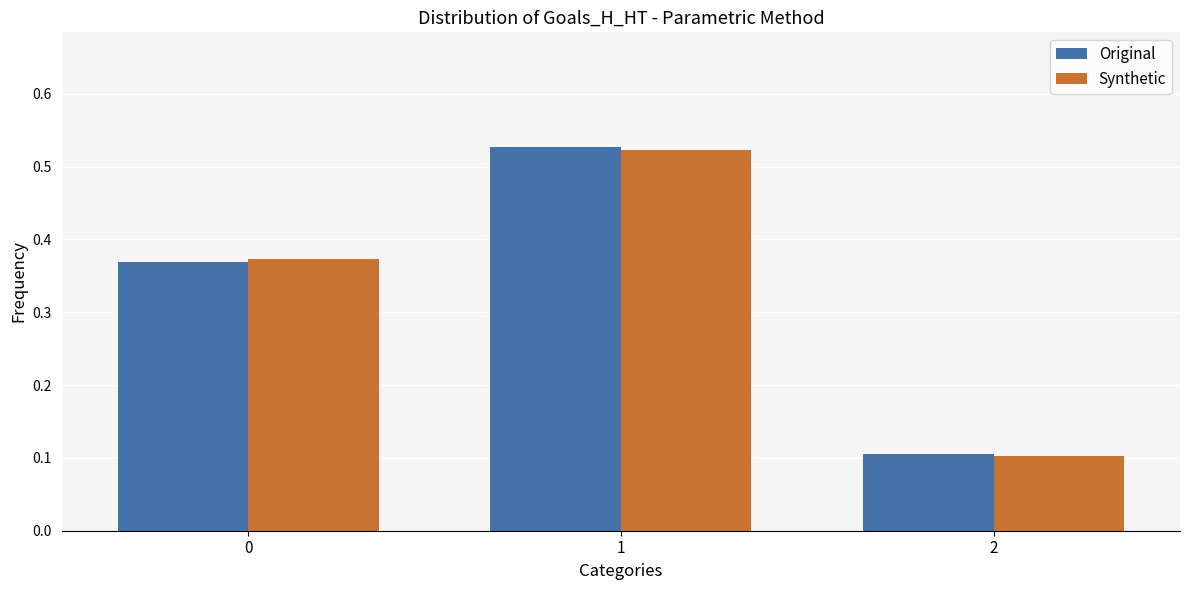

At how many categories does at least one series exceed 0?

3